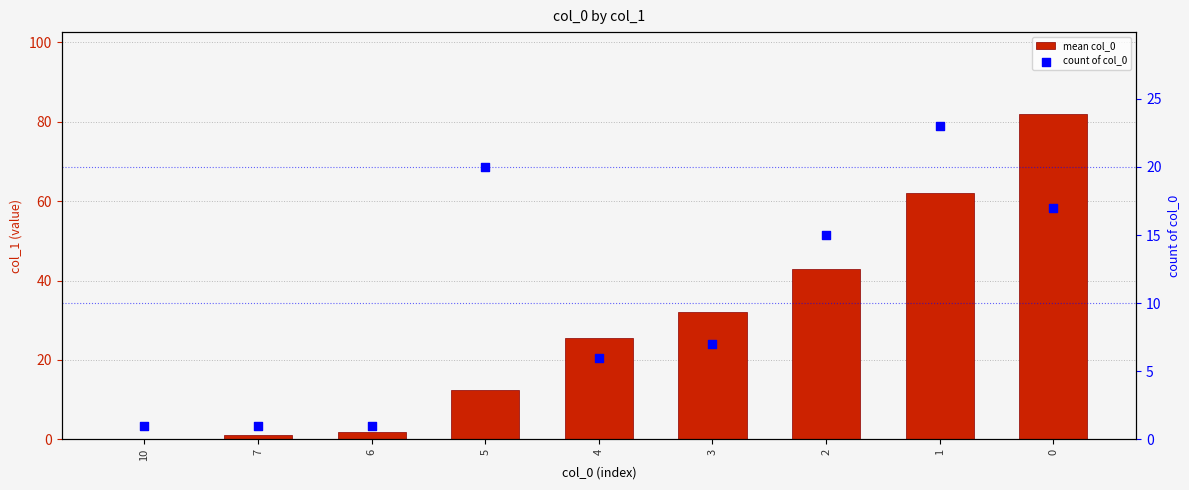

Which series contains the highest Y value?

mean col_0